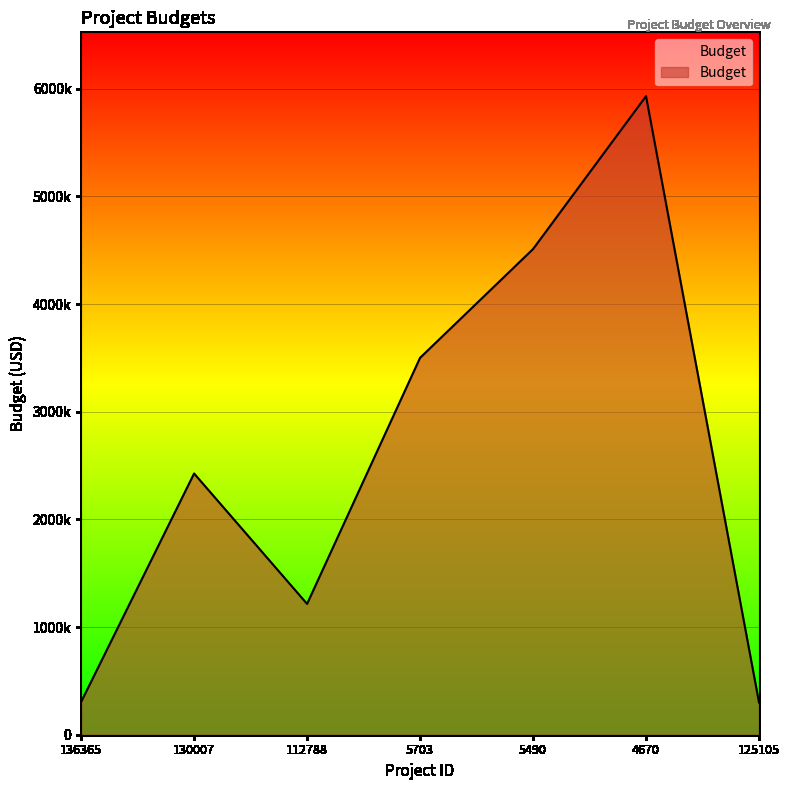

What is the value of the 6th point from the left?

5930000